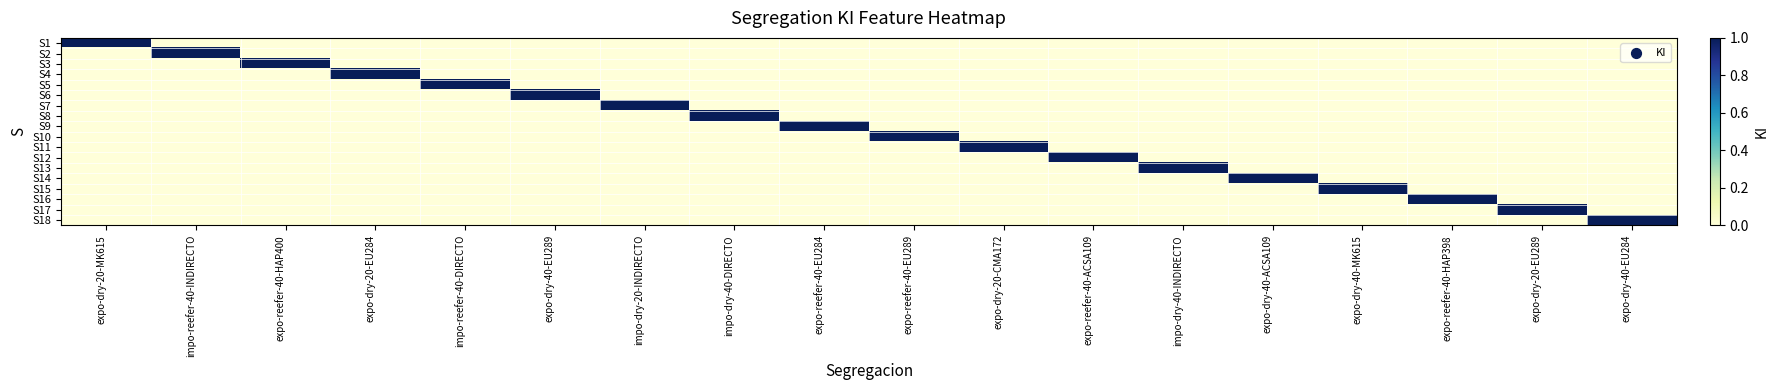

Which category has the lowest value across all series?

impo-reefer-40-INDIRECTO